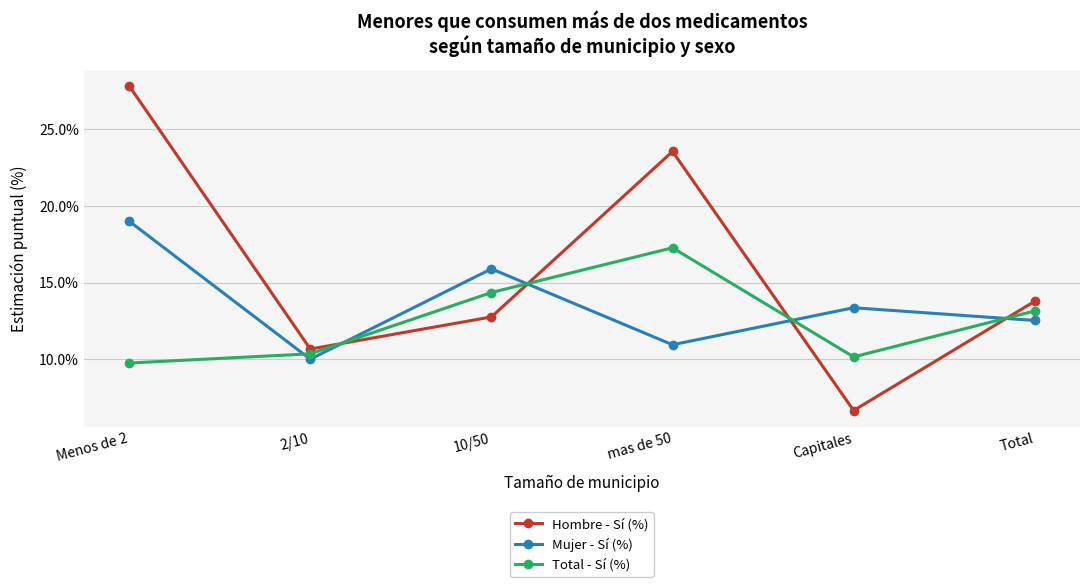

What is the average value of the Mujer - Sí (%) series?

13.6